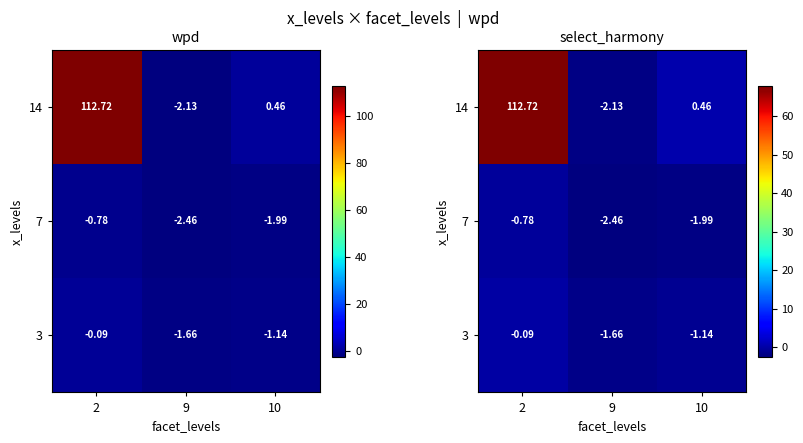

Rank the series at 9 from highest to lowest value.

3, 14, 7